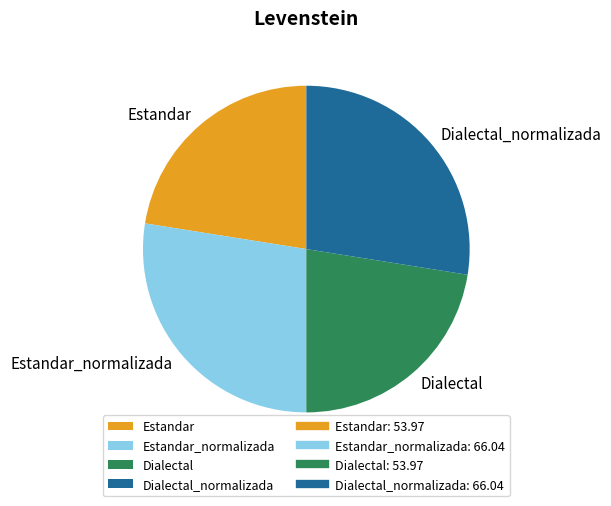

Is Dialectal_normalizada the majority of the pie?

No